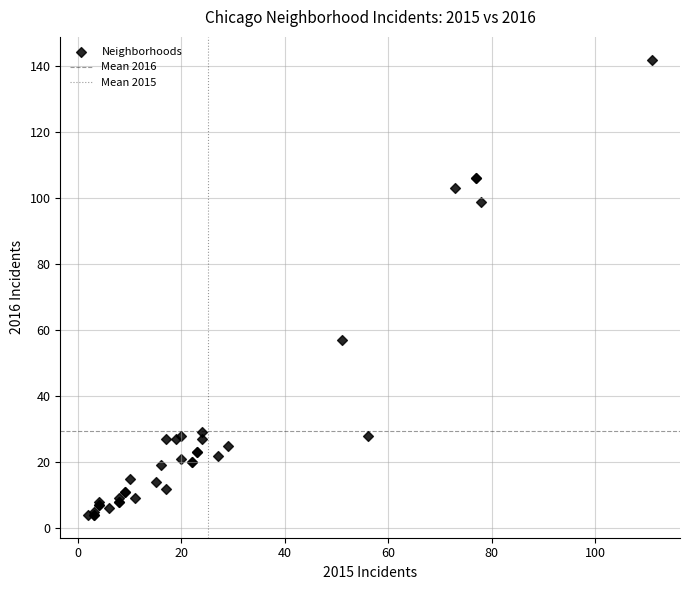

What Y value in the scatter plot is closest to 73?

57